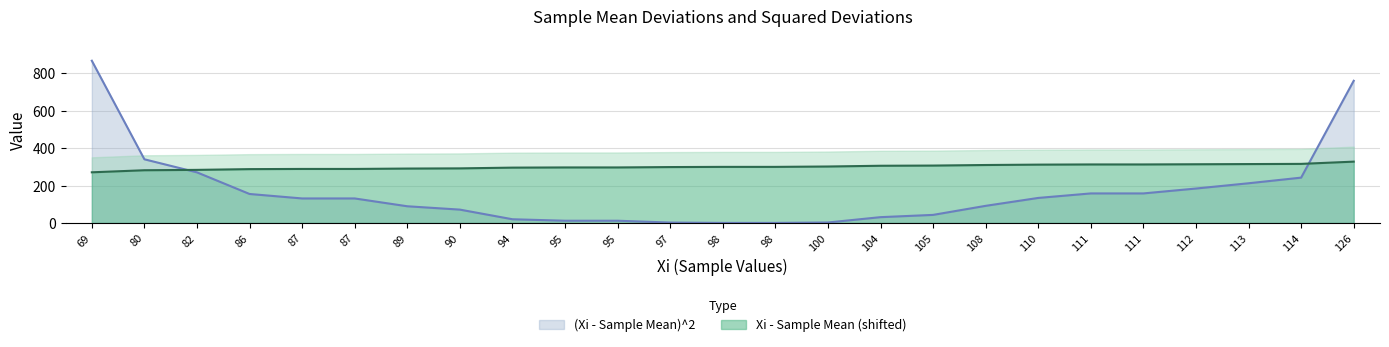

What is the difference between the highest and lowest values at 94?

275.9